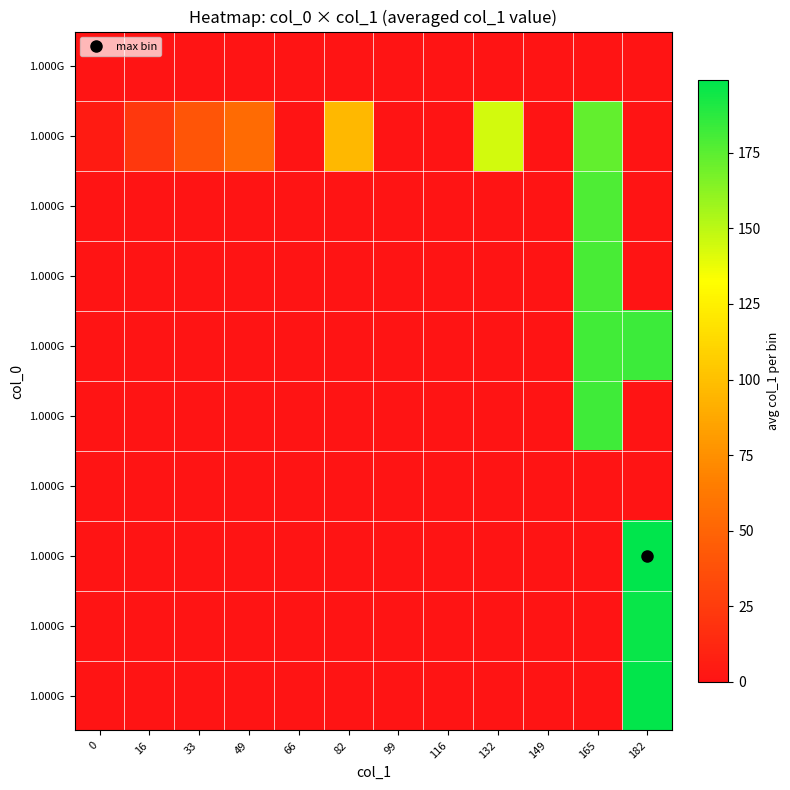

How many data points does each series have?

12